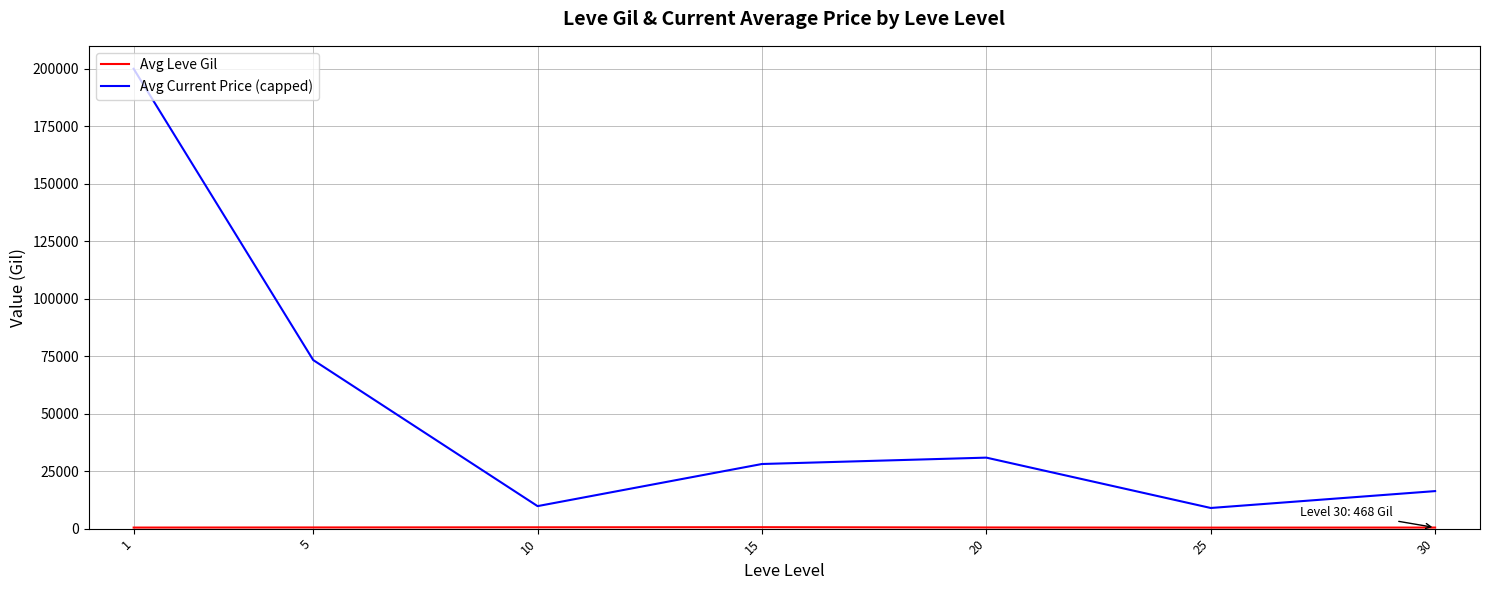

Which series has the widest spread of values?

Avg Current Price (capped)